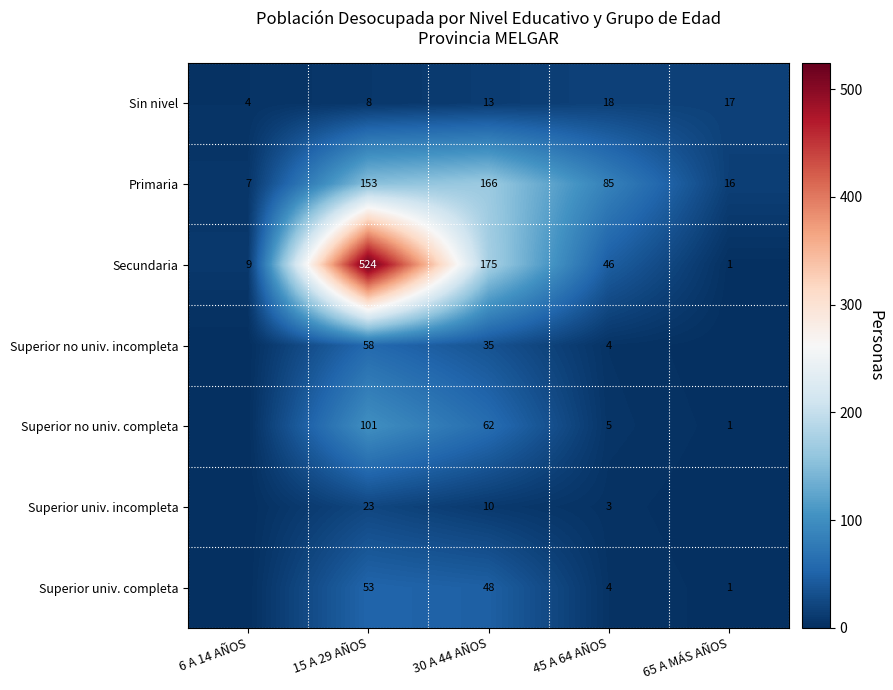

At how many categories does at least one series exceed 80?

3